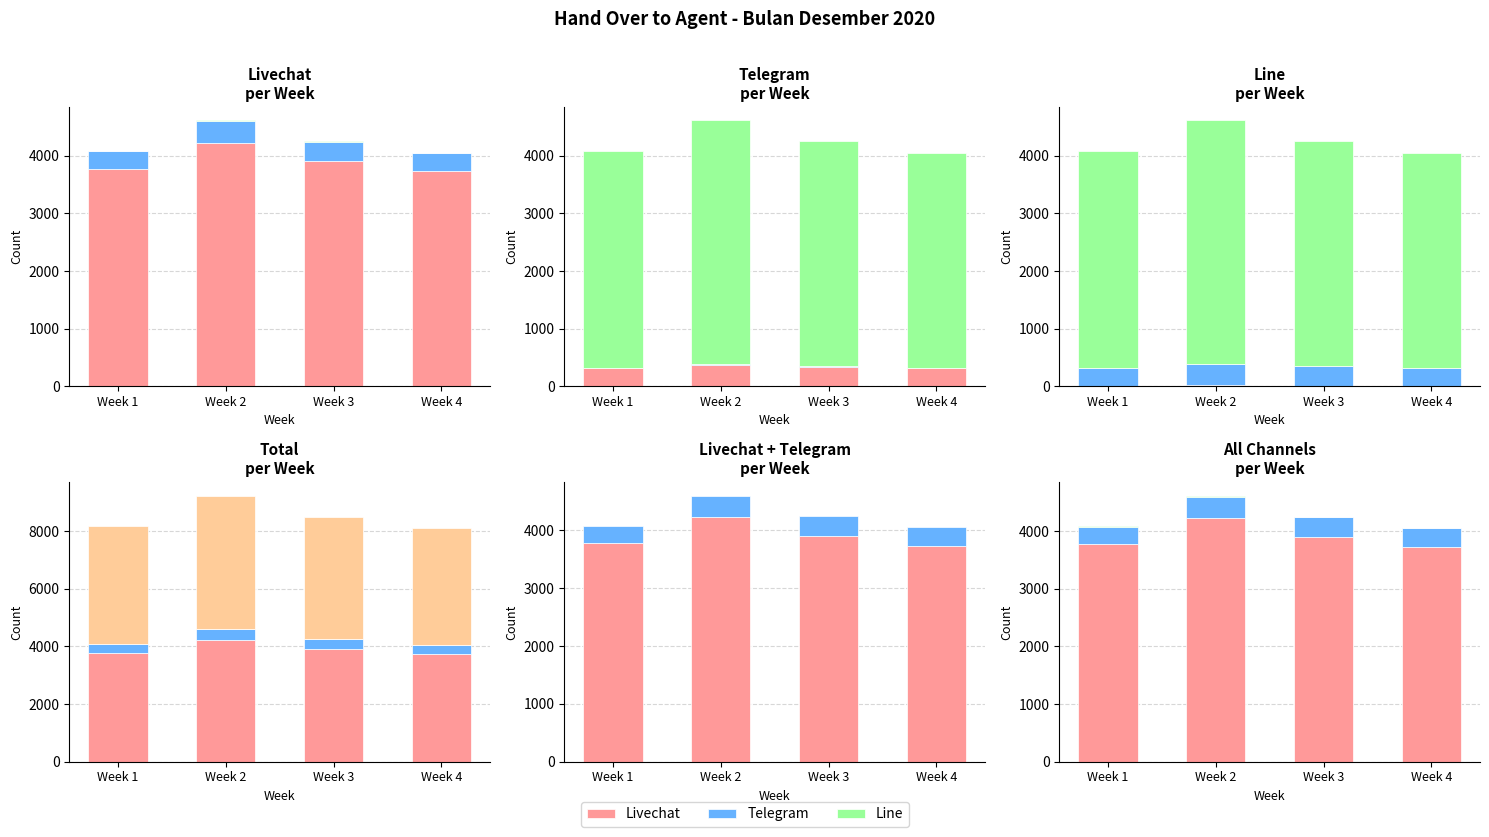

What is the maximum value shown in the chart?

4619